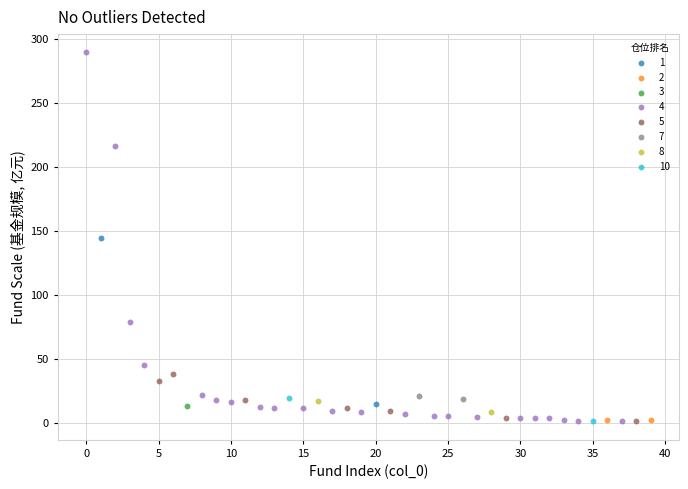

Which series contains the highest Y value?

4